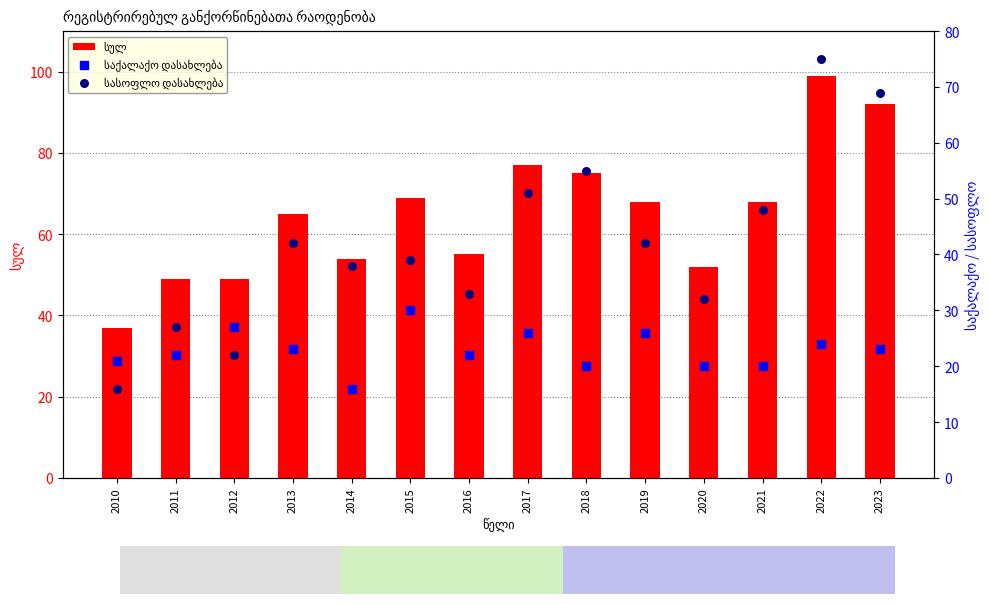

Which series contains the highest Y value?

სულ